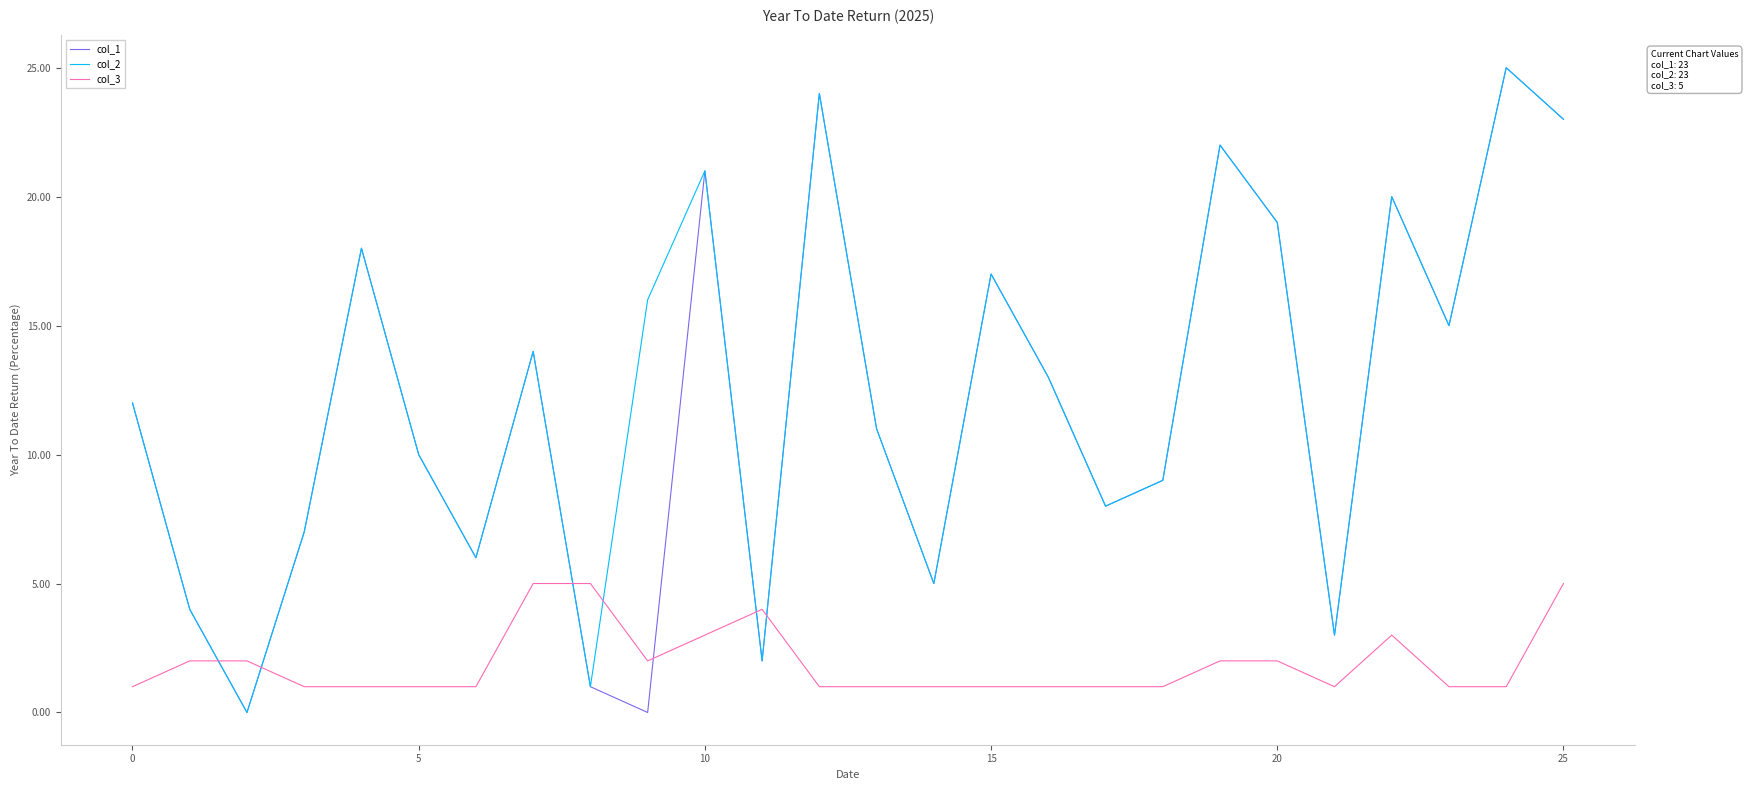

How many intersections are there between col_3 and col_2?

6